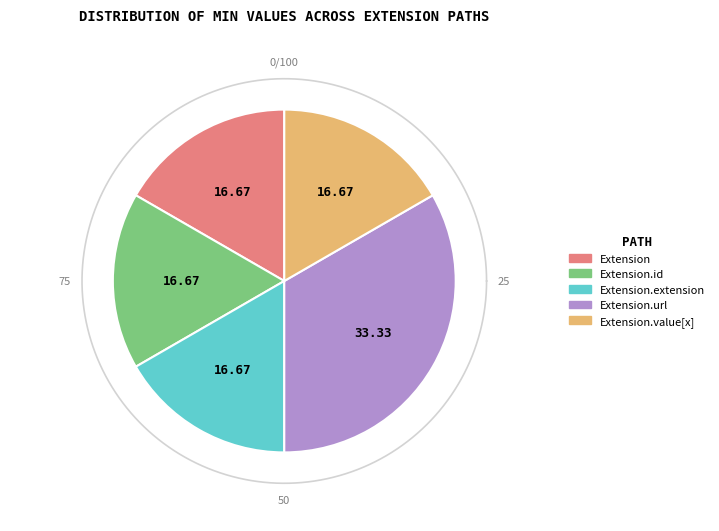

To the nearest percent, what is the average slice percentage?

20%